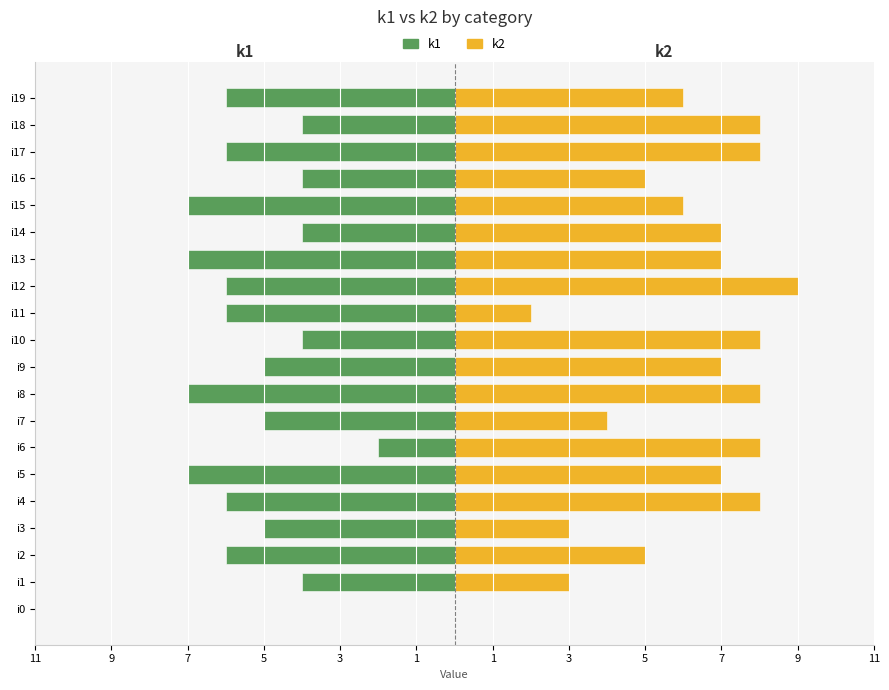

What is the greatest value displayed?

9